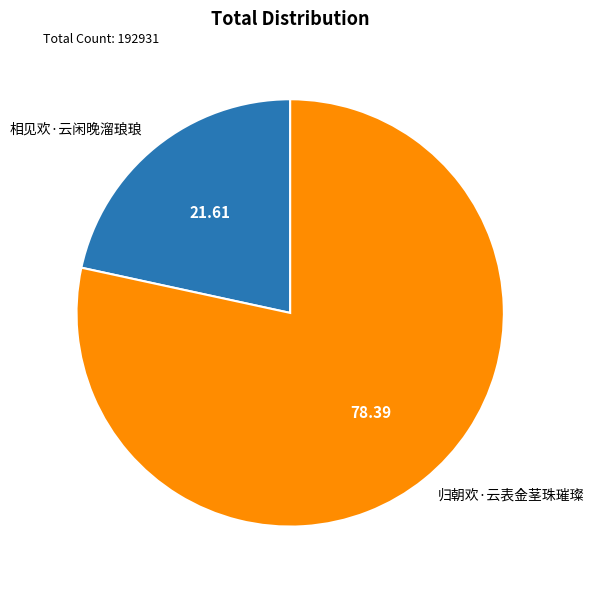

Which category has the smallest portion of the pie?

相见欢·云闲晚溜琅琅